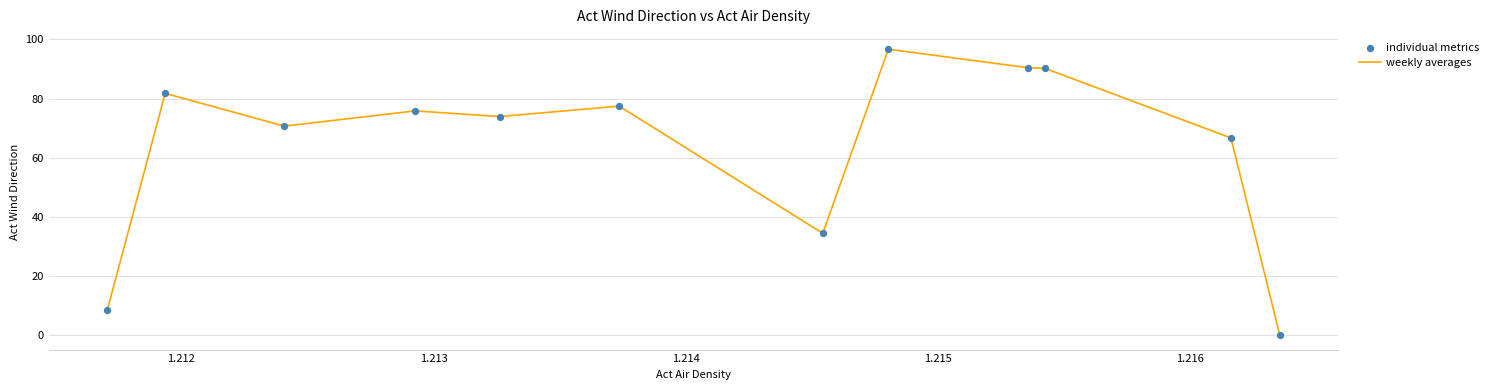

What is the difference between the maximum and minimum values?

96.7